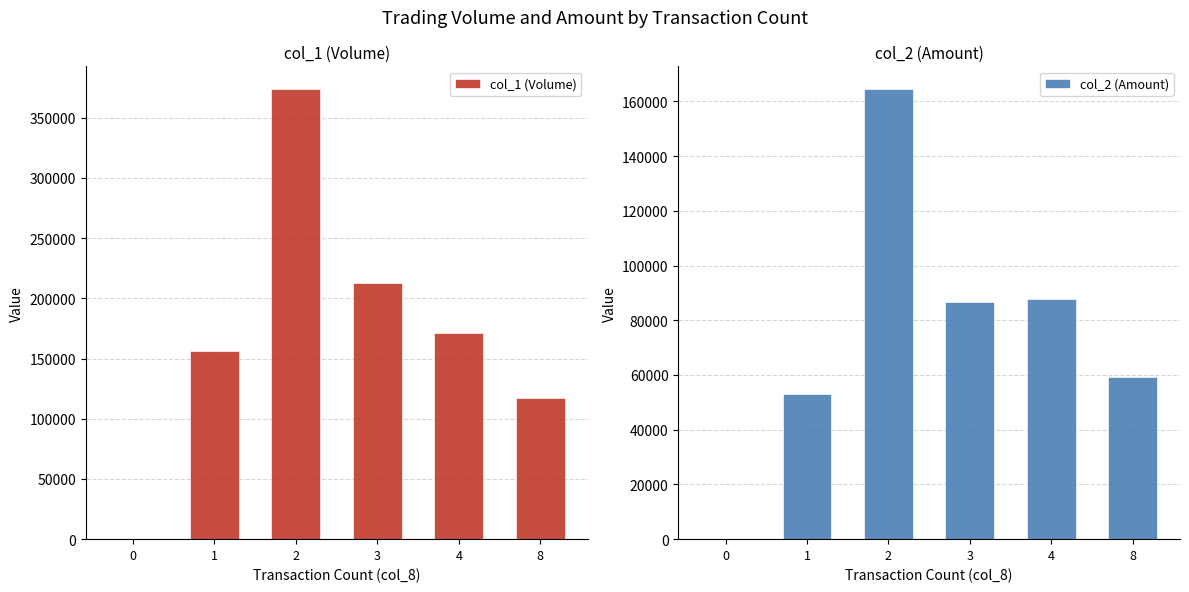

What is the value of the col_1 (Volume) bar at the 2nd from the left?

156000